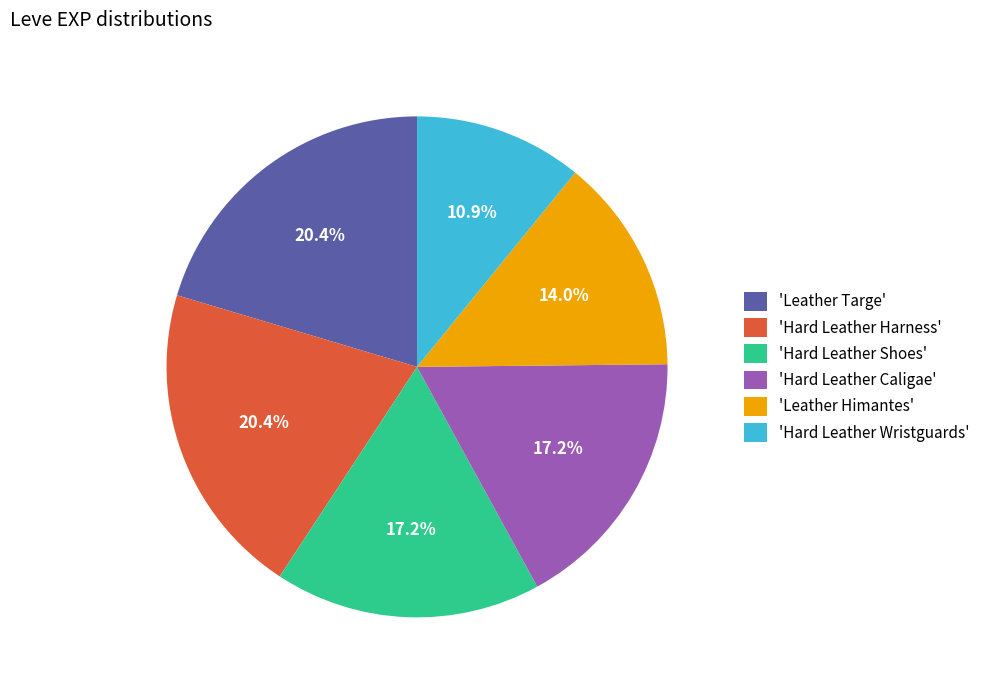

Approximately how many times larger is the value at 'Leather Himantes' compared to 'Hard Leather Shoes'?

0.8